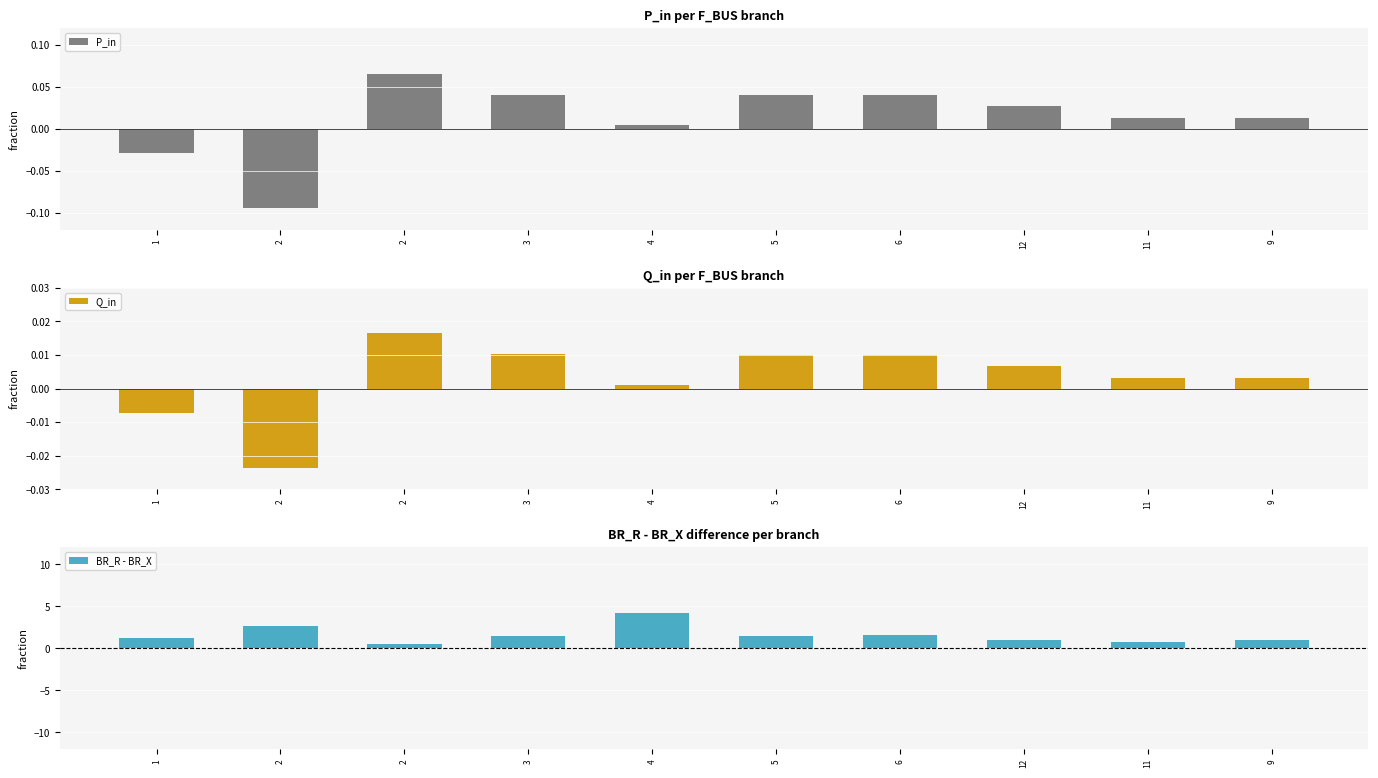

Reading right to left, transcribe all the data shown in this chart.

P_in: 9=0.0	11=0.0	12=0.0	6=0.0	5=0.0	4=0.0	3=0.0	2=0.1	2=-0.1	1=-0.0
Q_in: 9=0.0	11=0.0	12=0.0	6=0.0	5=0.0	4=0.0	3=0.0	2=0.0	2=-0.0	1=-0.0
BR_R - BR_X: 9=1.0	11=0.7	12=1.0	6=1.5	5=1.5	4=4.1	3=1.5	2=0.5	2=2.6	1=1.2